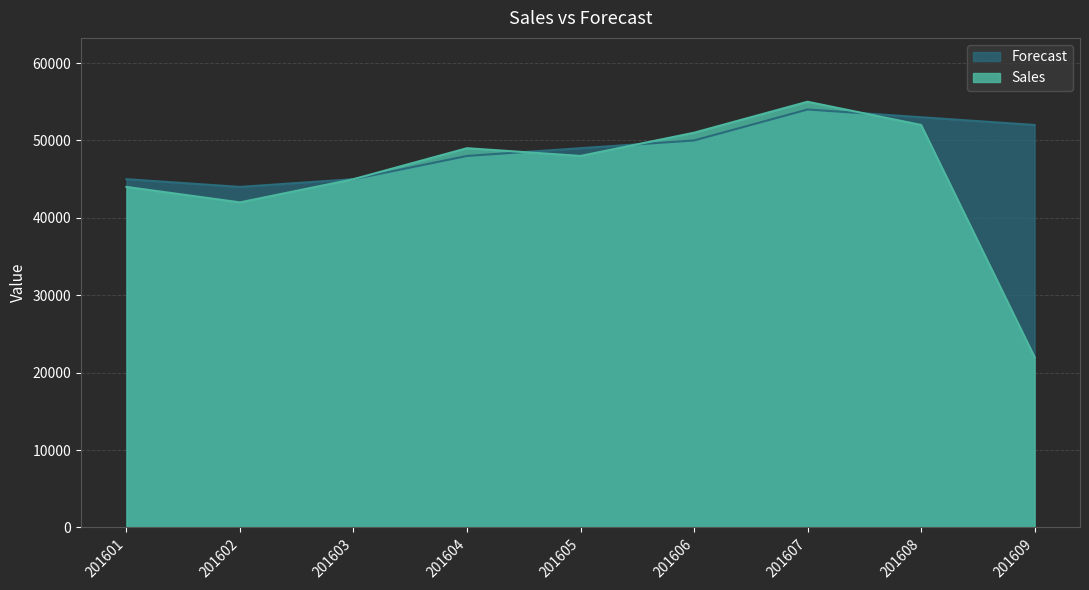

How many times do Sales and Forecast cross each other?

3